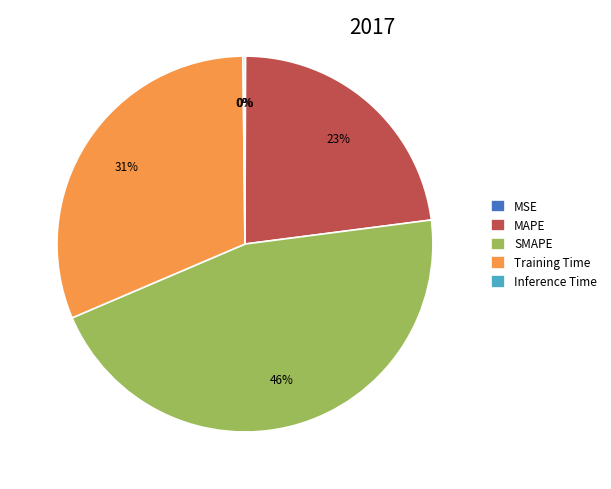

To the nearest percent, what is the combined percentage of SMAPE and MAPE?

69%